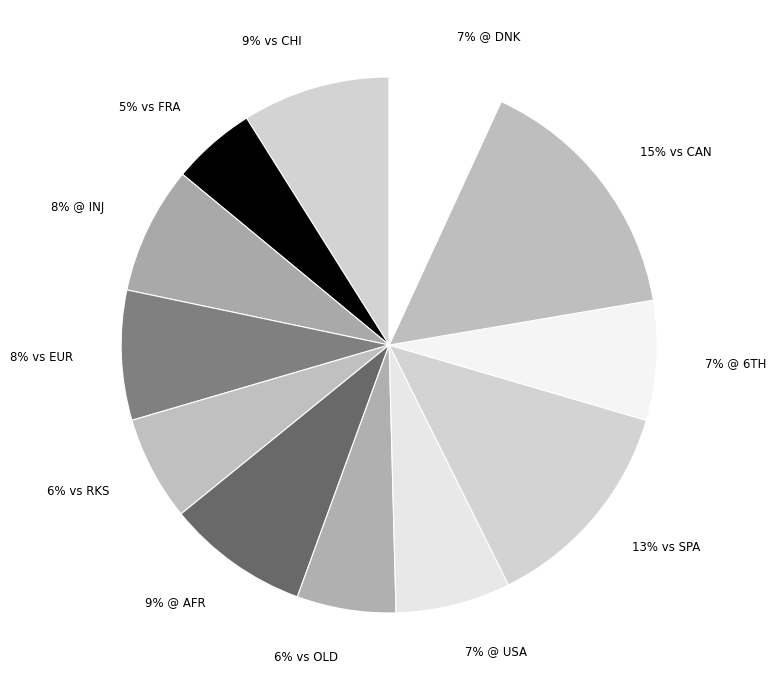

Count the number of slices in the pie.

12